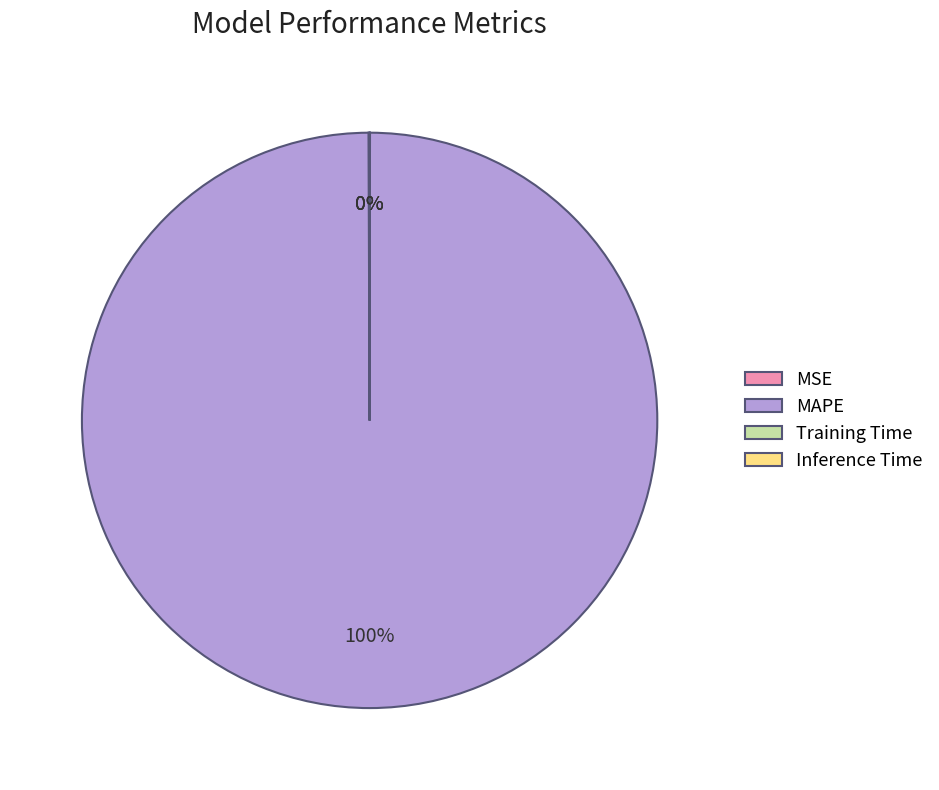

Which category accounts for the majority?

MAPE